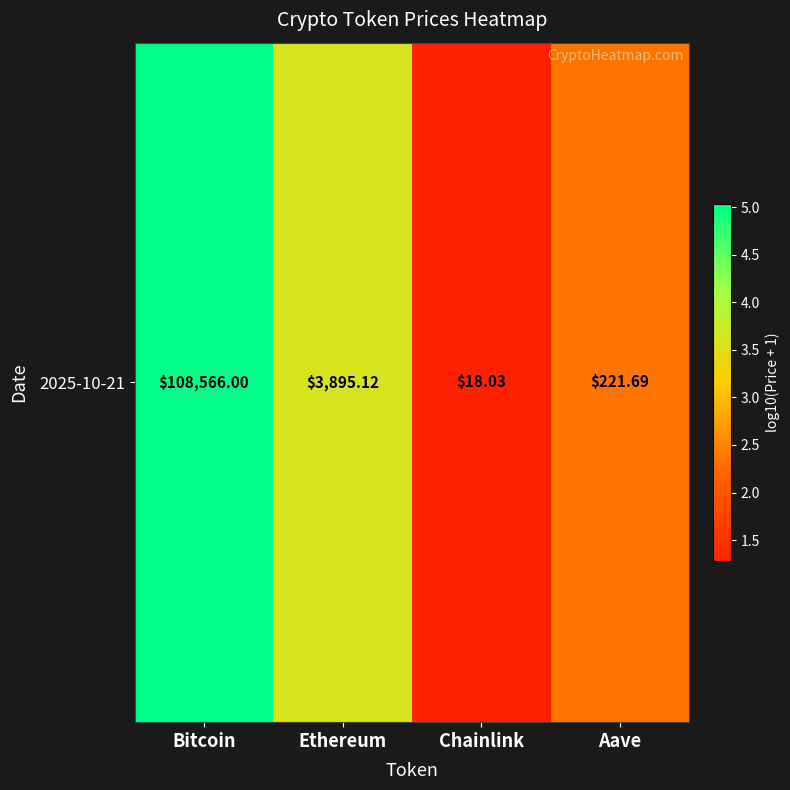

Which has a higher value, Ethereum or Chainlink?

Ethereum